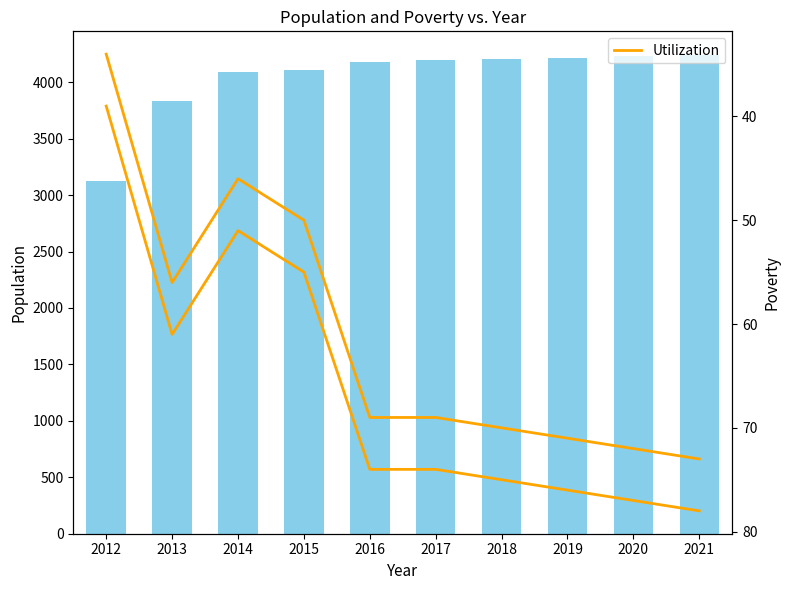

How many series are shown in this chart?

2